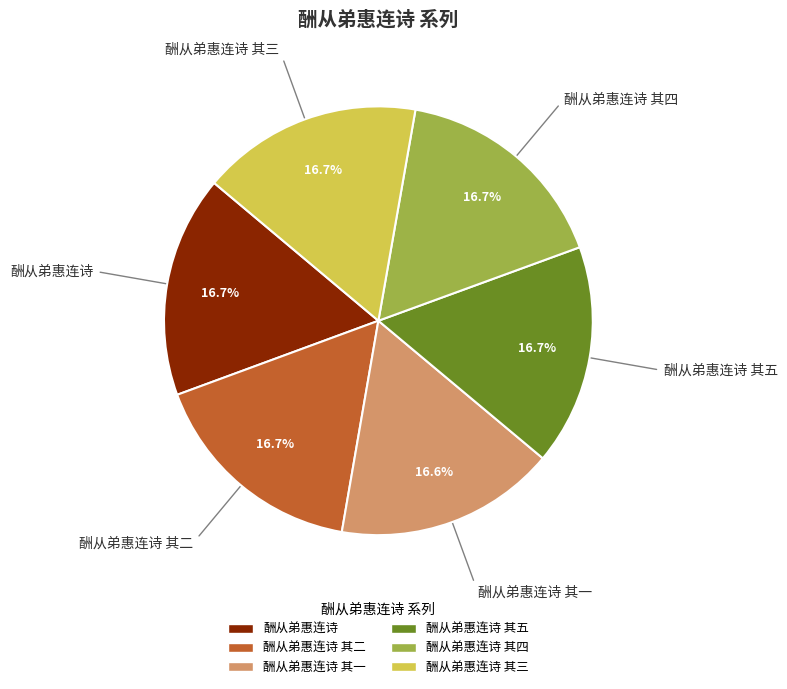

How many slices are in this pie chart?

6